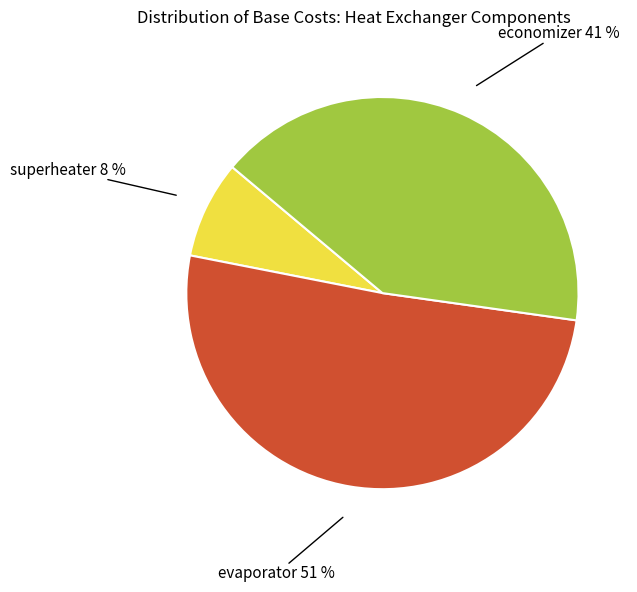

To the nearest percent, what is the combined percentage of economizer and evaporator?

92%